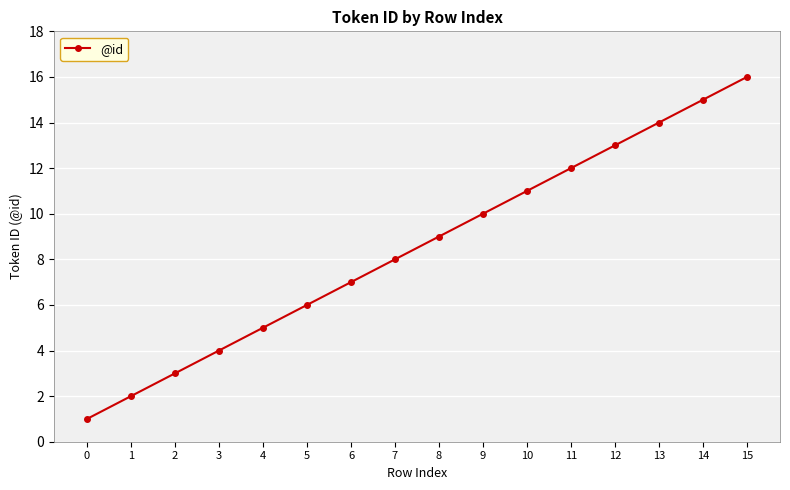

Reading left to right, what are all the values shown in this chart?

1	2	3	4	5	6	7	8	9	10	11	12	13	14	15	16